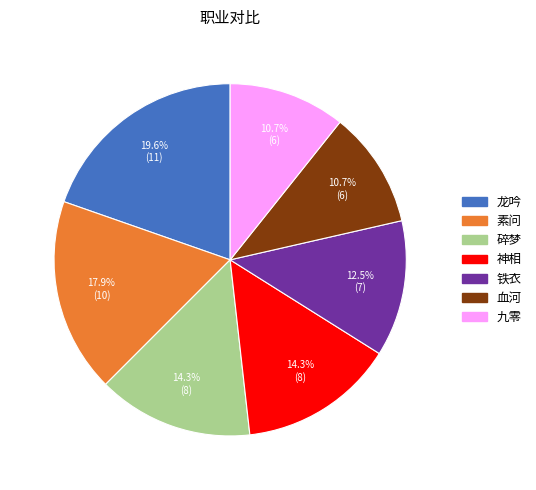

True or false: 血河 accounts for 11% of the total.

True